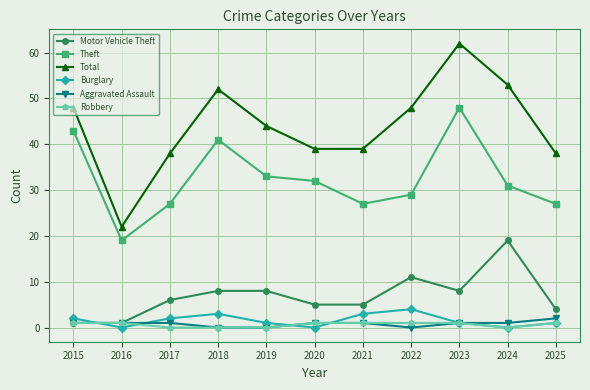

What are all the series names shown in the legend?

Motor Vehicle Theft, Theft, Total, Burglary, Aggravated Assault, Robbery